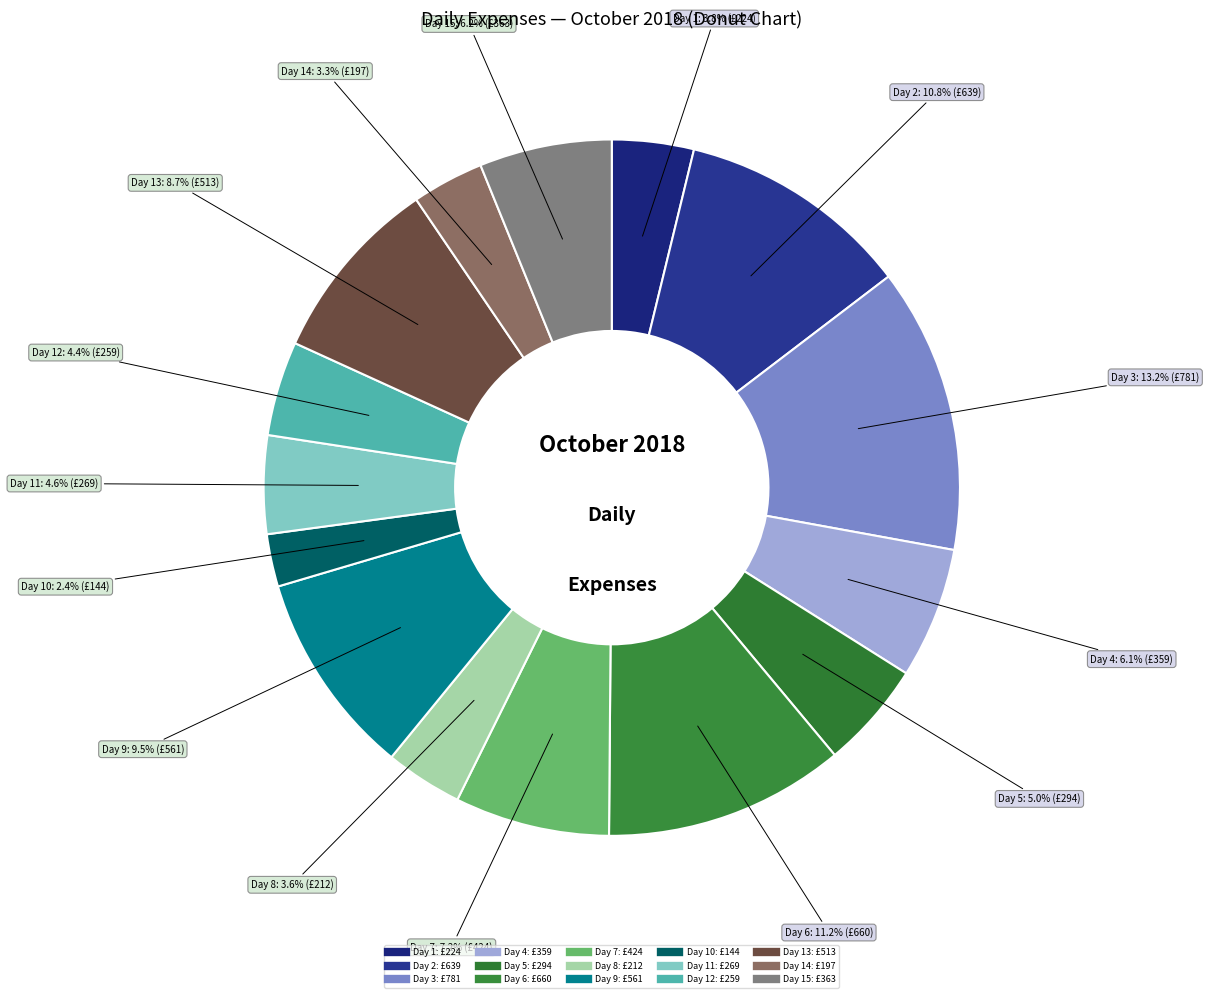

Which slice is the largest?

2018-10-03